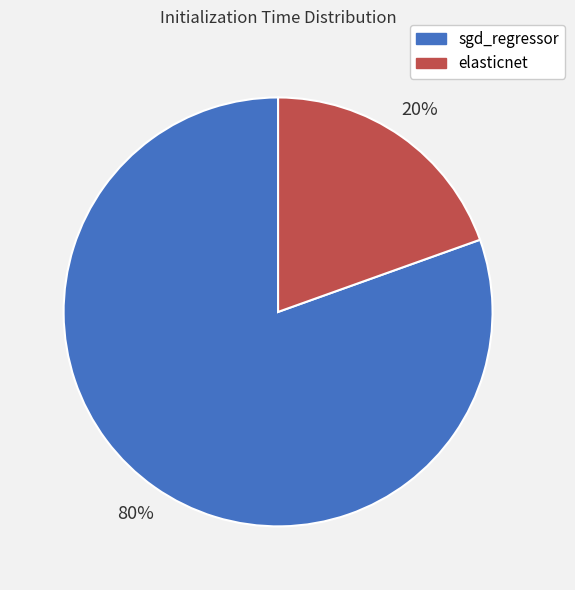

What percentage is the sgd_regressor slice, to the nearest percent?

80%